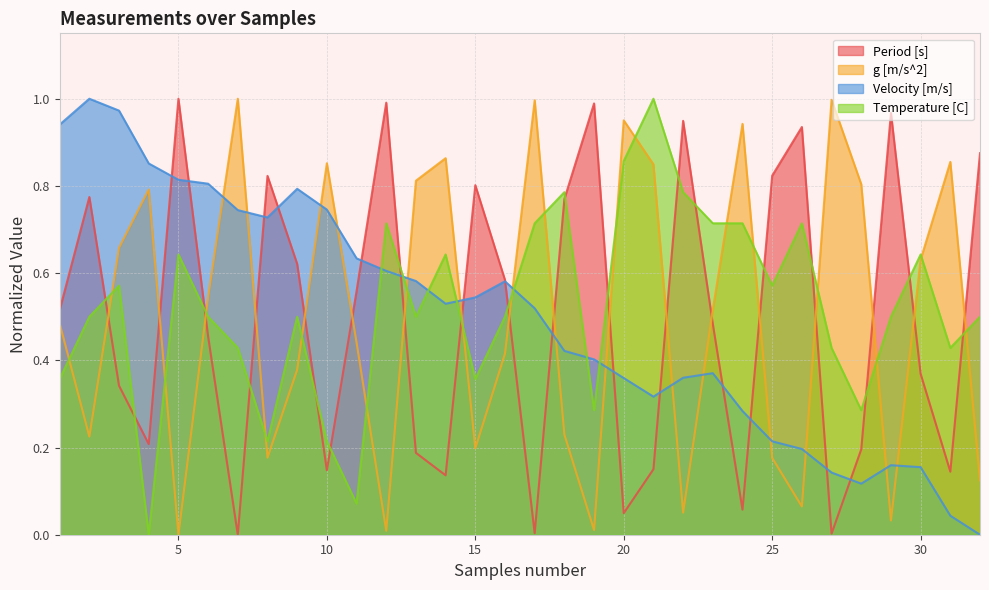

Reading left to right, list all the values displayed in this chart.

Period [s]: 1=0.5	2=0.8	3=0.3	4=0.2	5=1.0	6=0.5	7=0.0	8=0.8	9=0.6	10=0.1	11=0.6	12=1.0	13=0.2	14=0.1	15=0.8	16=0.6	17=0.0	18=0.8	19=1.0	20=0.0	21=0.2	22=0.9	23=0.5	24=0.1	25=0.8	26=0.9	27=0.0	28=0.2	29=1.0	30=0.4	31=0.1	32=0.9
g [m/s^2]: 1=0.5	2=0.2	3=0.7	4=0.8	5=0.0	6=0.5	7=1.0	8=0.2	9=0.4	10=0.9	11=0.4	12=0.0	13=0.8	14=0.9	15=0.2	16=0.4	17=1.0	18=0.2	19=0.0	20=1.0	21=0.8	22=0.1	23=0.5	24=0.9	25=0.2	26=0.1	27=1.0	28=0.8	29=0.0	30=0.6	31=0.9	32=0.1
Velocity [m/s]: 1=0.9	2=1.0	3=1.0	4=0.9	5=0.8	6=0.8	7=0.7	8=0.7	9=0.8	10=0.7	11=0.6	12=0.6	13=0.6	14=0.5	15=0.5	16=0.6	17=0.5	18=0.4	19=0.4	20=0.4	21=0.3	22=0.4	23=0.4	24=0.3	25=0.2	26=0.2	27=0.1	28=0.1	29=0.2	30=0.2	31=0.0	32=0.0
Temperature [C]: 1=0.4	2=0.5	3=0.6	4=0.0	5=0.6	6=0.5	7=0.4	8=0.2	9=0.5	10=0.2	11=0.1	12=0.7	13=0.5	14=0.6	15=0.4	16=0.5	17=0.7	18=0.8	19=0.3	20=0.9	21=1.0	22=0.8	23=0.7	24=0.7	25=0.6	26=0.7	27=0.4	28=0.3	29=0.5	30=0.6	31=0.4	32=0.5